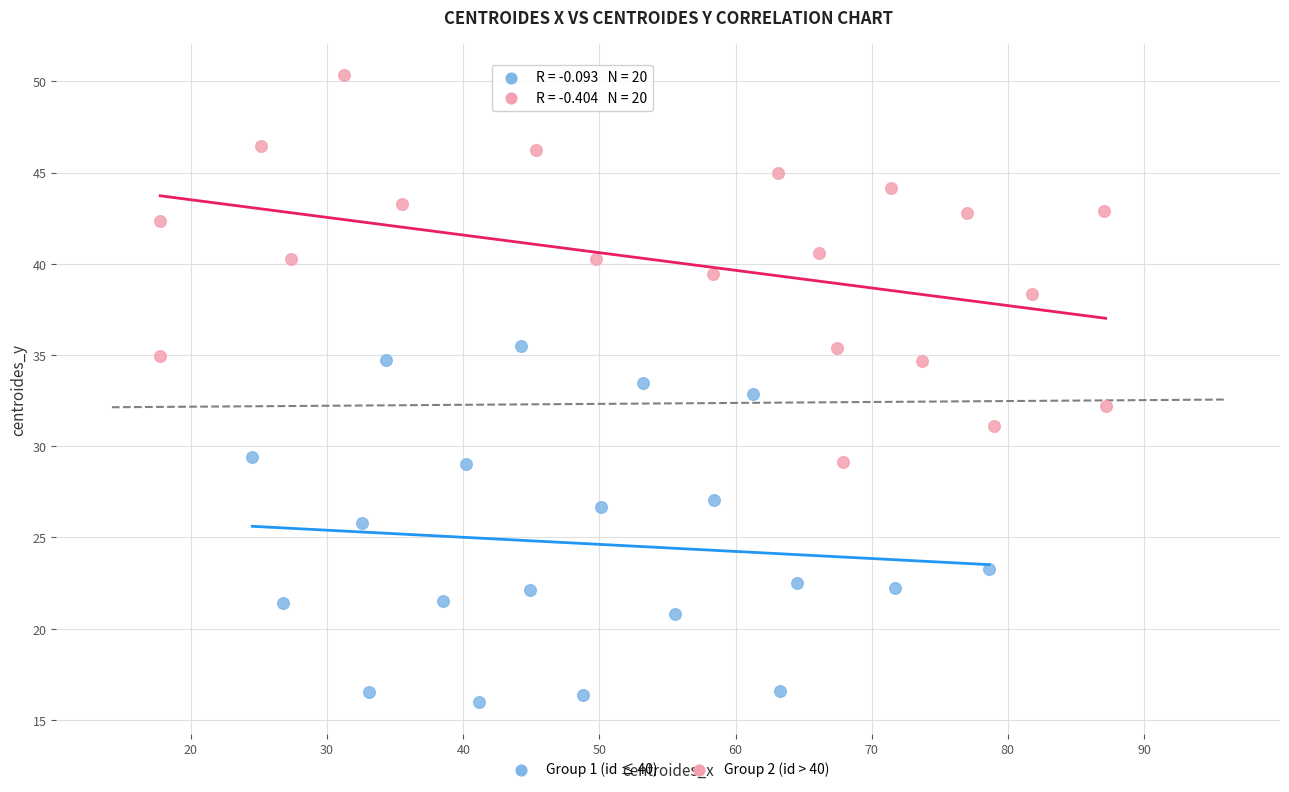

Which series contains the highest Y value?

Group 2 (id > 40)